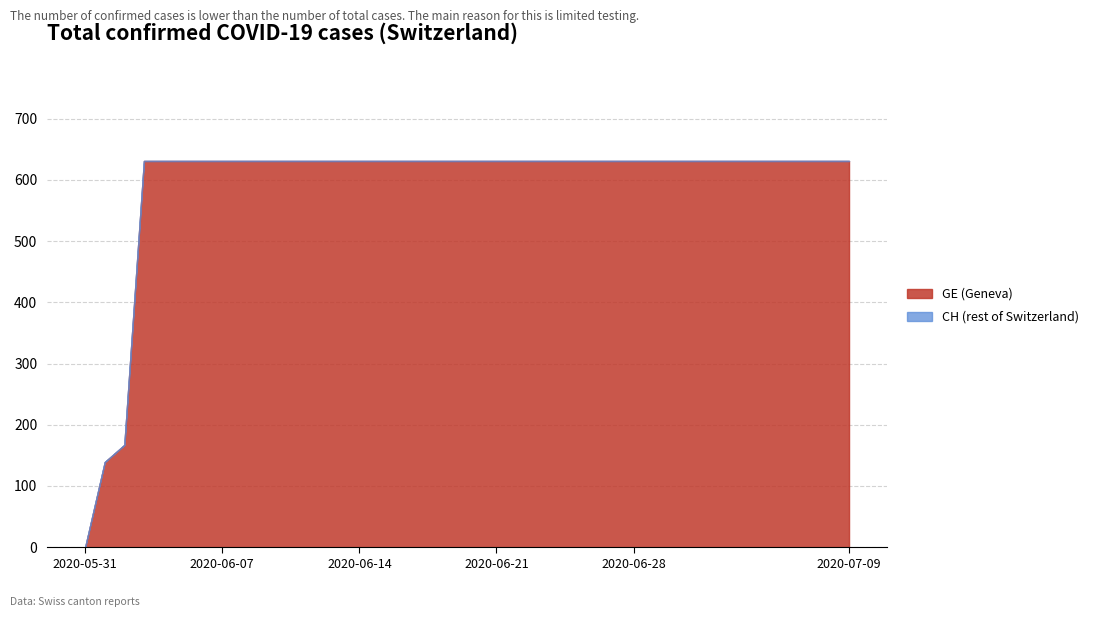

Rank the categories by GE value from highest to lowest.

2020-06-03, 2020-06-04, 2020-06-05, 2020-06-06, 2020-06-07, 2020-06-08, 2020-06-09, 2020-06-10, 2020-06-11, 2020-06-12, 2020-06-13, 2020-06-14, 2020-06-15, 2020-06-16, 2020-06-17, 2020-06-18, 2020-06-19, 2020-06-20, 2020-06-21, 2020-06-22, 2020-06-23, 2020-06-24, 2020-06-25, 2020-06-26, 2020-06-27, 2020-06-28, 2020-06-29, 2020-06-30, 2020-07-01, 2020-07-02, 2020-07-03, 2020-07-04, 2020-07-05, 2020-07-06, 2020-07-07, 2020-07-08, 2020-07-09, 2020-06-02, 2020-06-01, 2020-05-31